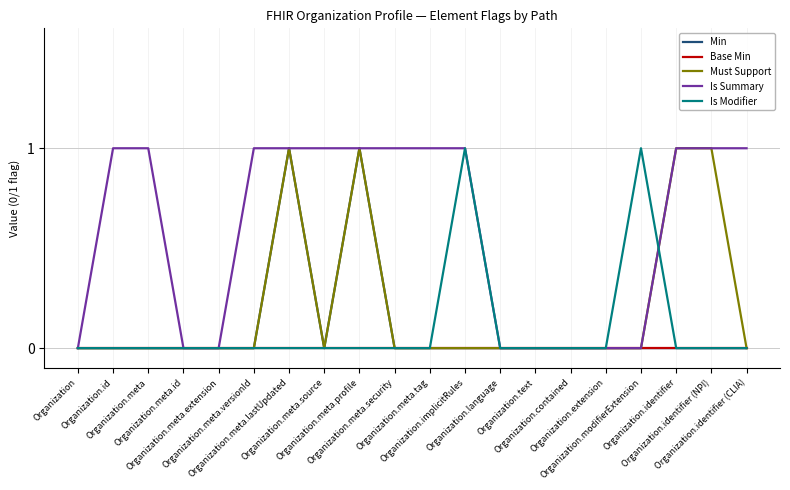

The value of Min at Organization.meta.tag is 0. True or false?

True